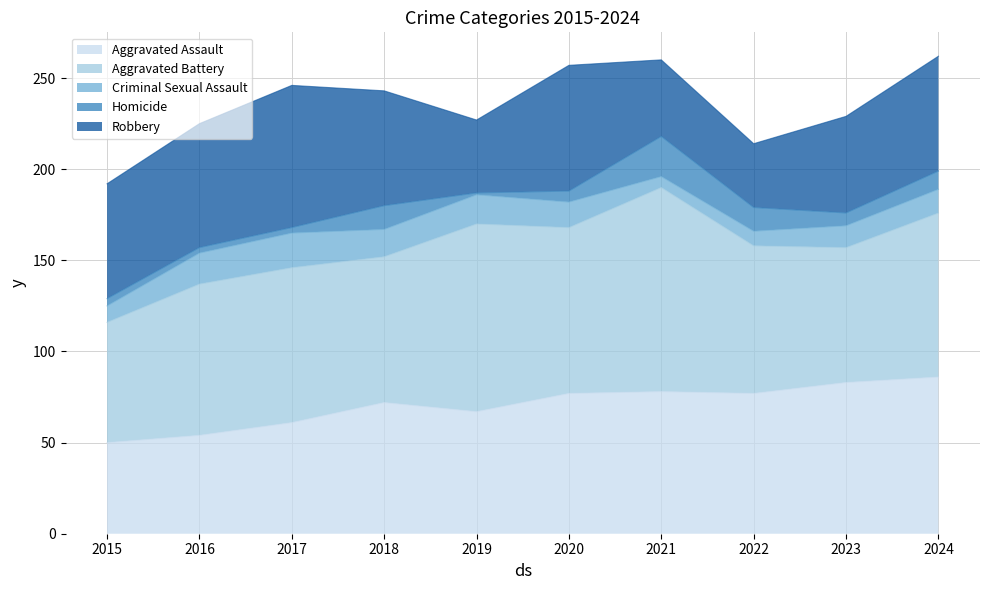

What is the value of the Homicide point at the 8th from the left?

13